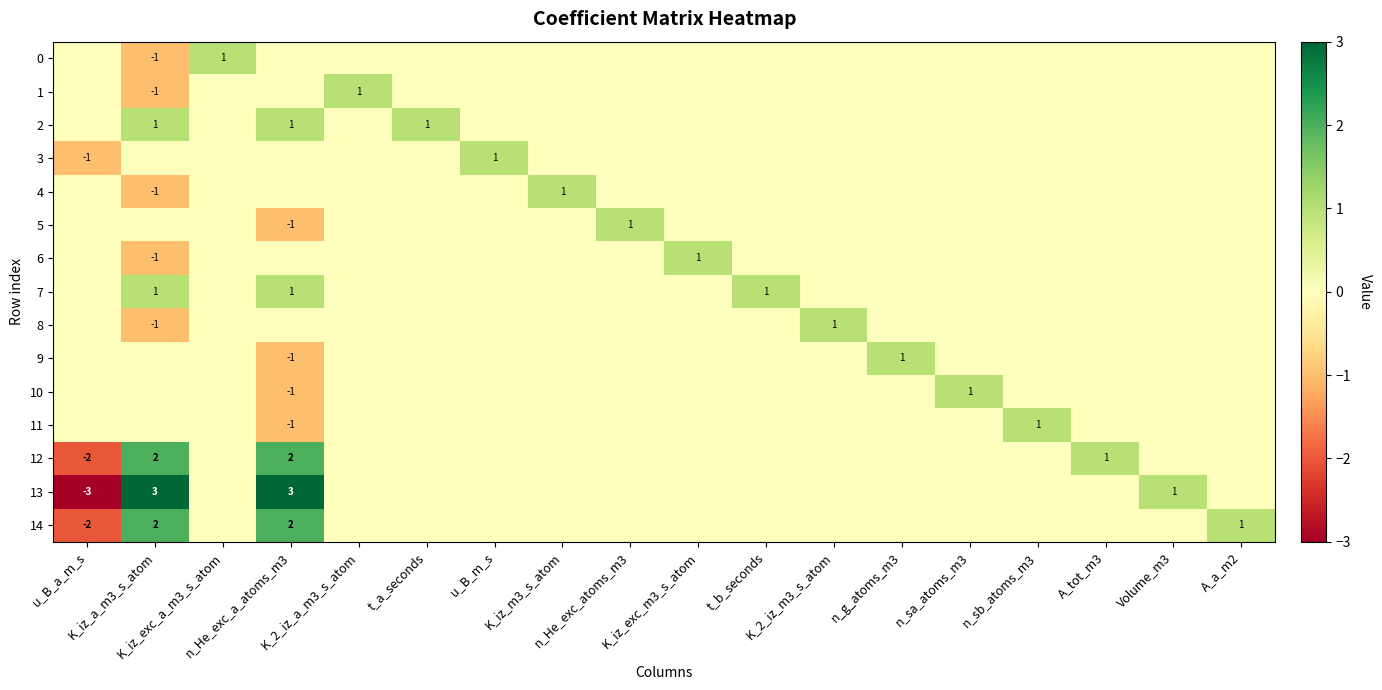

Rank the categories by 11 value from highest to lowest.

n_sb_atoms_m3, u_B_a_m_s, K_iz_a_m3_s_atom, K_iz_exc_a_m3_s_atom, K_2_iz_a_m3_s_atom, t_a_seconds, u_B_m_s, K_iz_m3_s_atom, n_He_exc_atoms_m3, K_iz_exc_m3_s_atom, t_b_seconds, K_2_iz_m3_s_atom, n_g_atoms_m3, n_sa_atoms_m3, A_tot_m3, Volume_m3, A_a_m2, n_He_exc_a_atoms_m3